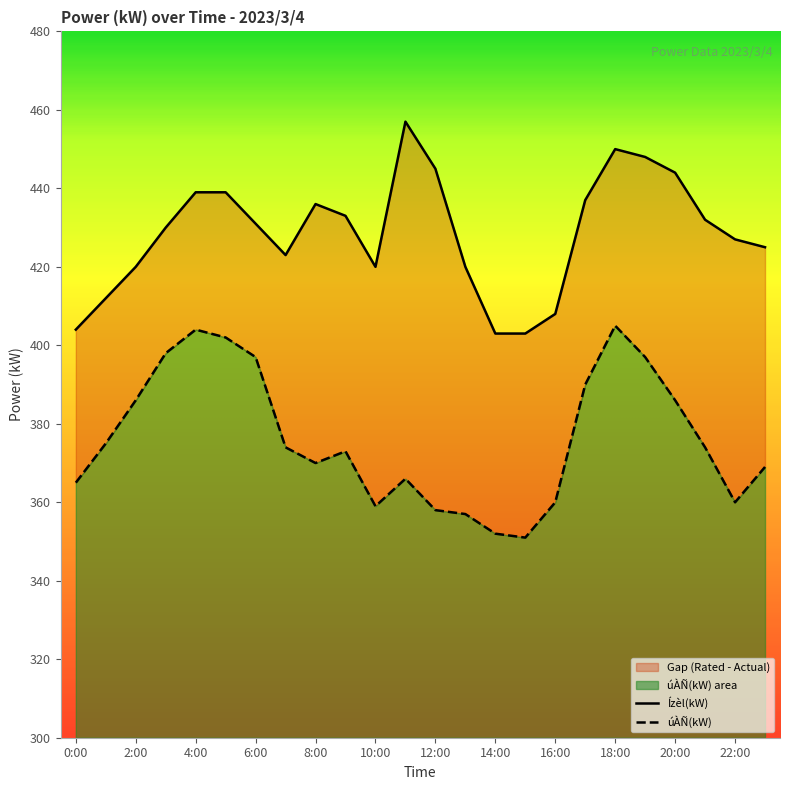

How many values in the Ízèl(kW) series exceed 431?

11